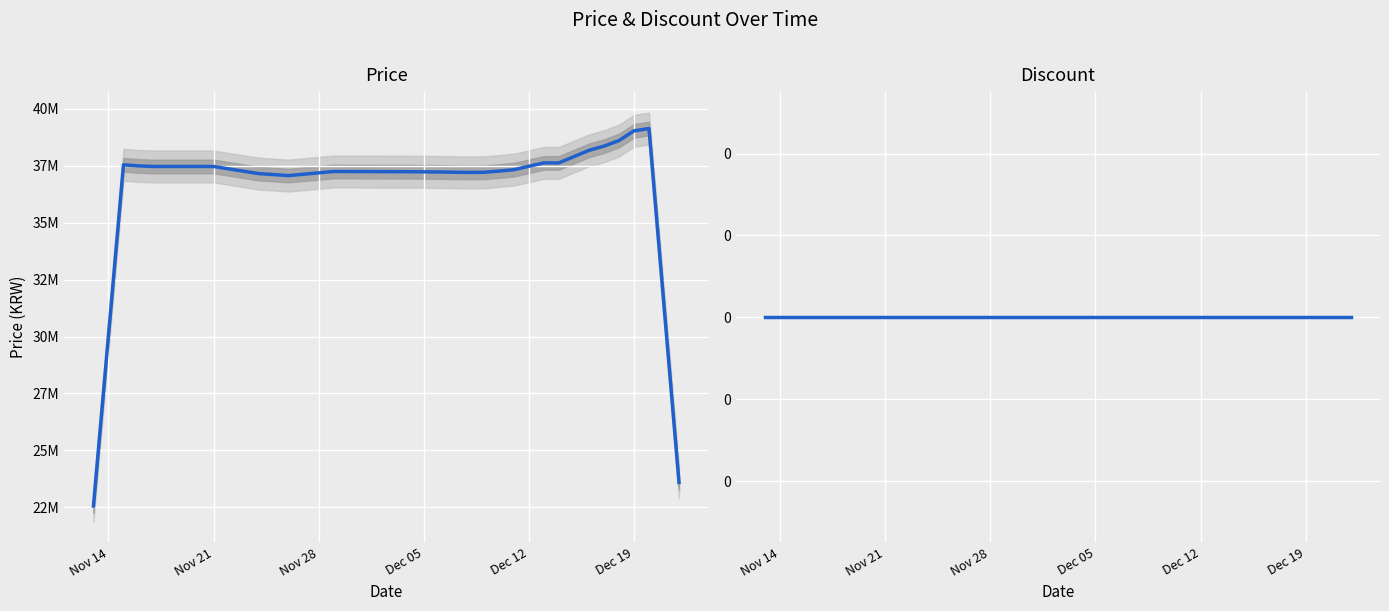

How many data points in Price are above 37262000?

19